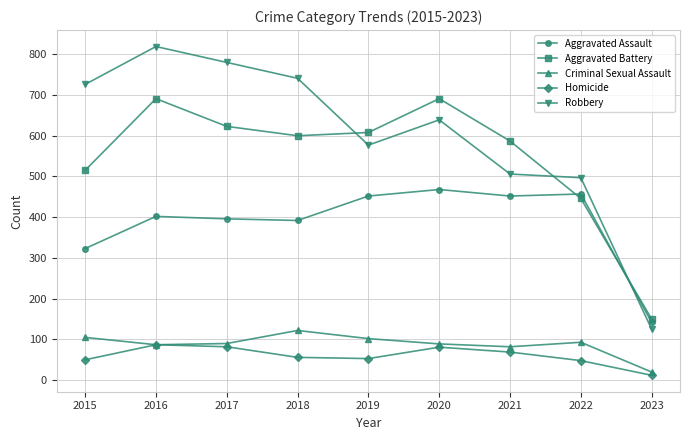

True or false: Criminal Sexual Assault and Robbery cross at least once.

False